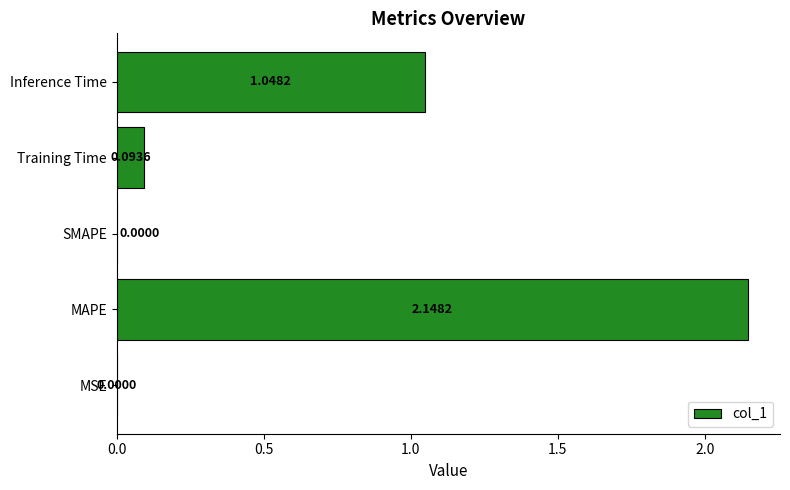

What is the change in value from MSE to MAPE?

+2.1